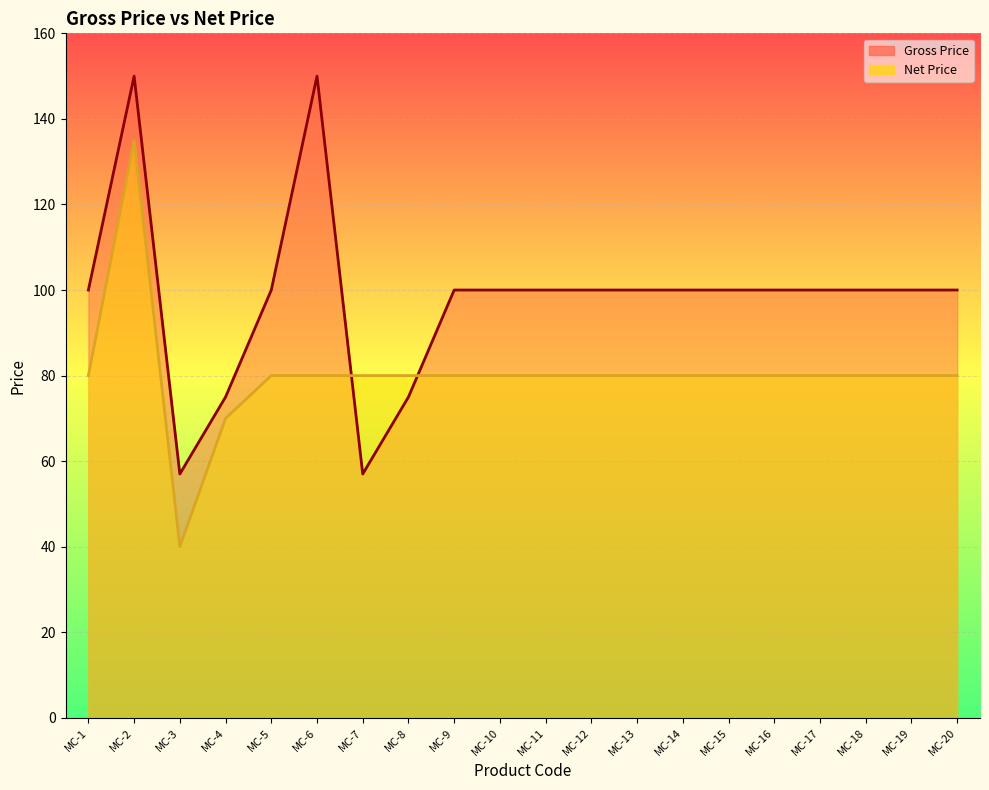

List the series in order of their overall mean, lowest first.

Net Price, Gross Price